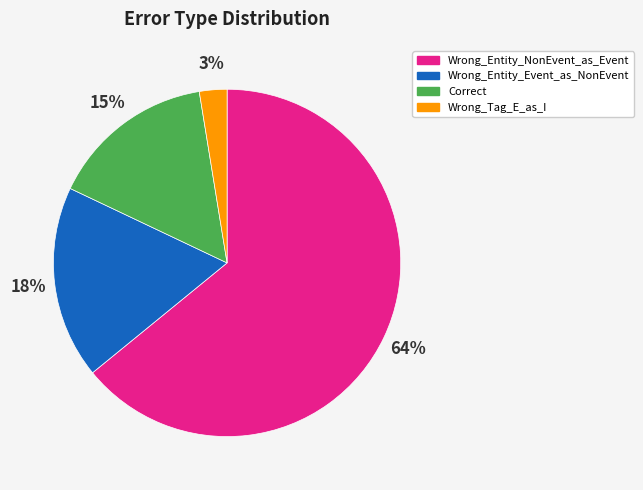

Combined, do Correct and Wrong_Entity_NonEvent_as_Event account for over 50%?

Yes